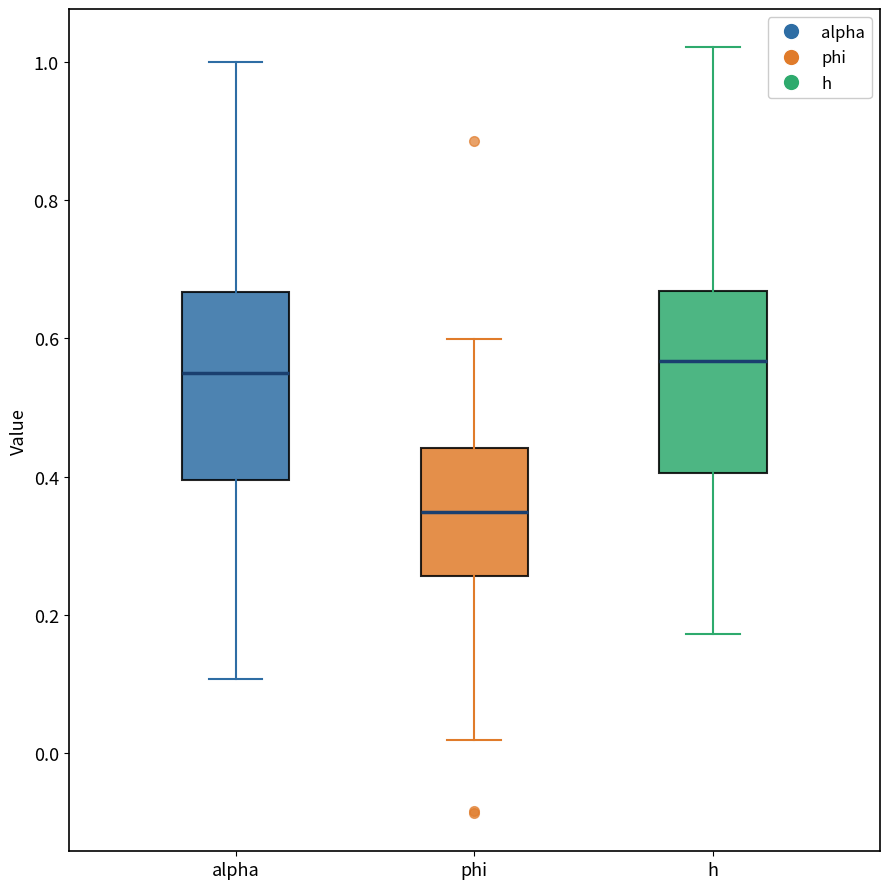

Reading left to right, read every box against the y-axis: the position of its median line, the range the box covers, and the ends of its whiskers. The values are not printed on the chart, so give them approximately, as read against the axis.

alpha: median 0.54, box 0.40 to 0.66, whiskers 0.10 to 1.00
phi: median 0.34, box 0.26 to 0.44, whiskers 0.02 to 0.60
h: median 0.56, box 0.40 to 0.66, whiskers 0.18 to 1.02